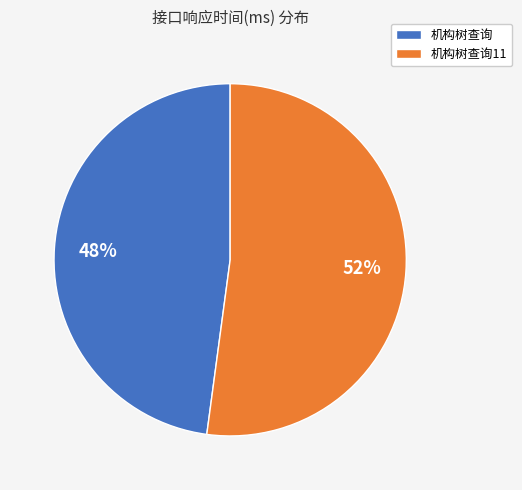

How many slices are in this pie chart?

2